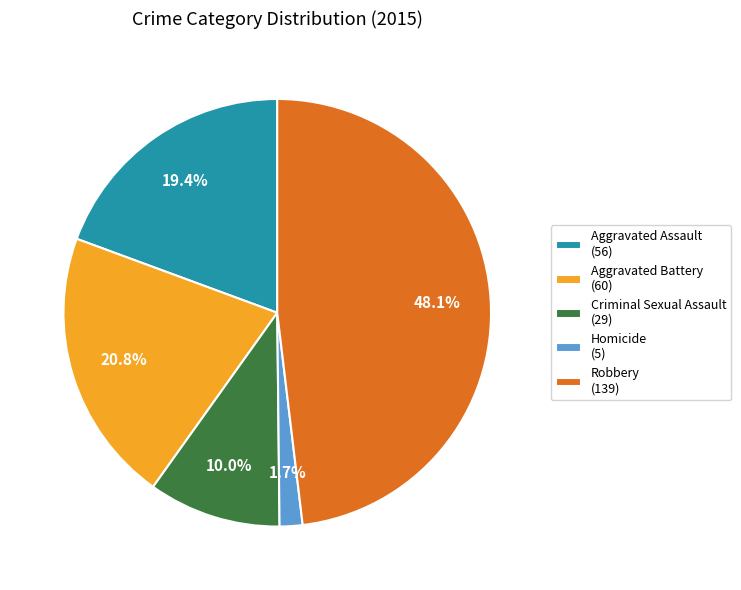

How many slices are in this pie chart?

5